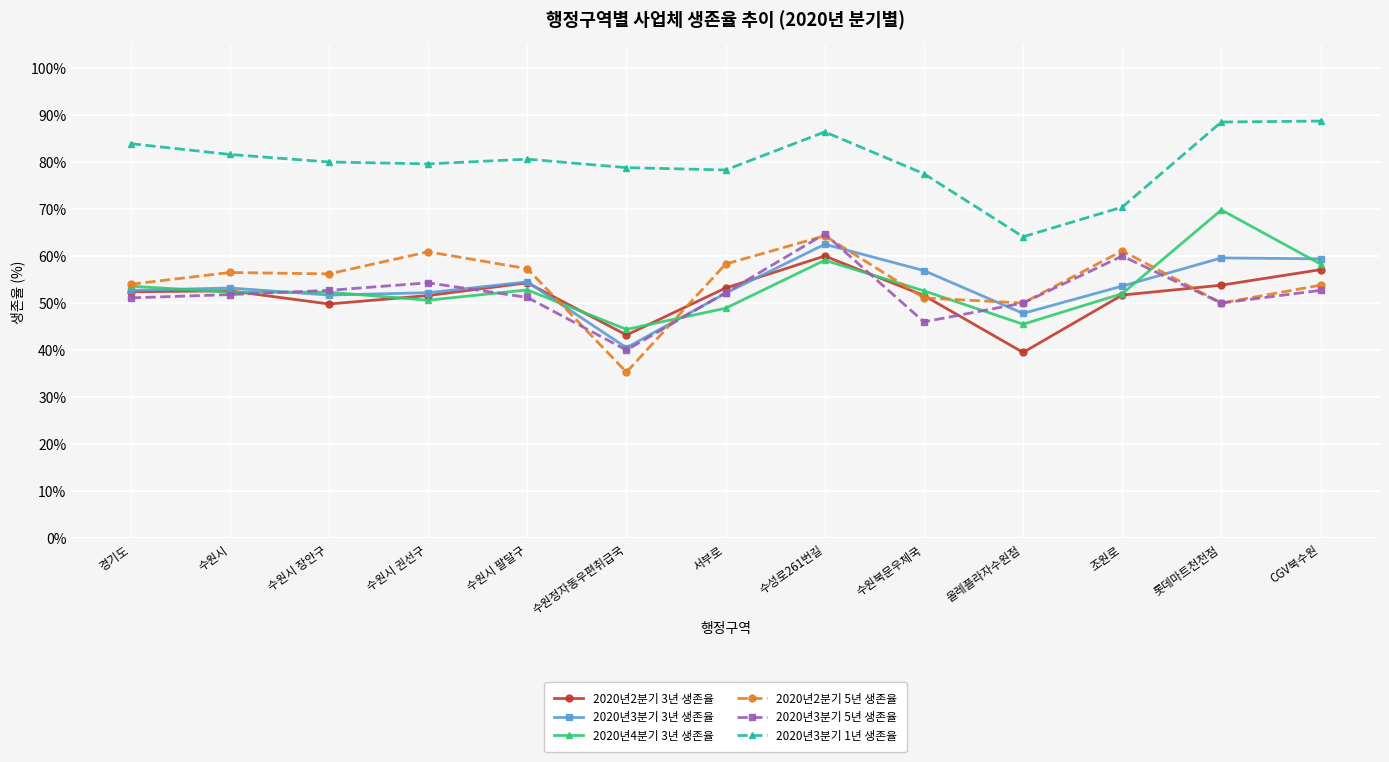

What are all the series names shown in the legend?

2020년2분기 3년 생존율, 2020년3분기 3년 생존율, 2020년4분기 3년 생존율, 2020년2분기 5년 생존율, 2020년3분기 5년 생존율, 2020년3분기 1년 생존율